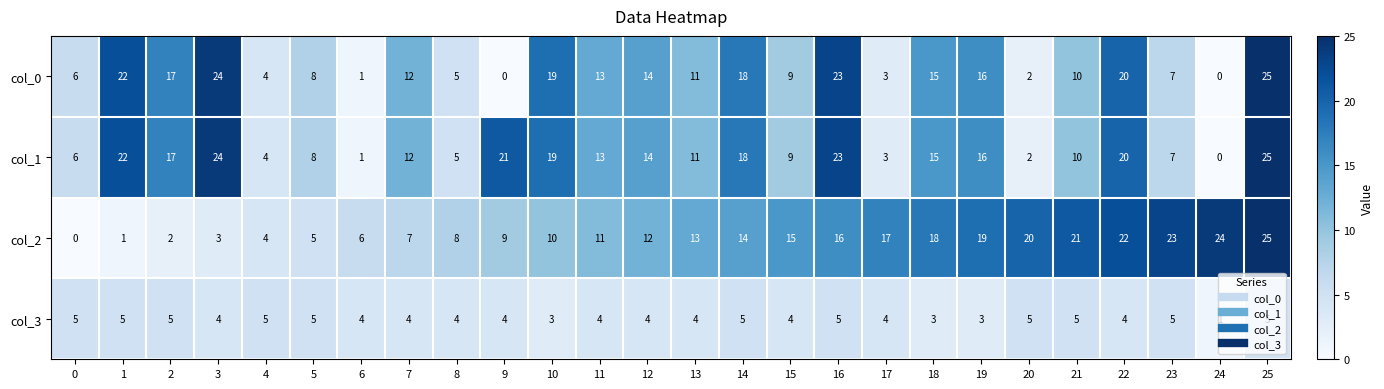

True or false: col_0 has a value of 0 at 9.

True